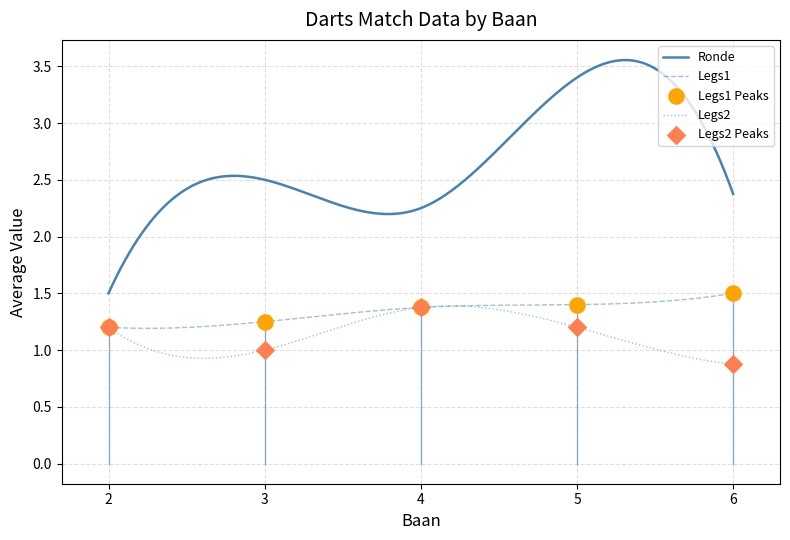

True or false: Ronde and Legs2 cross at least once.

False